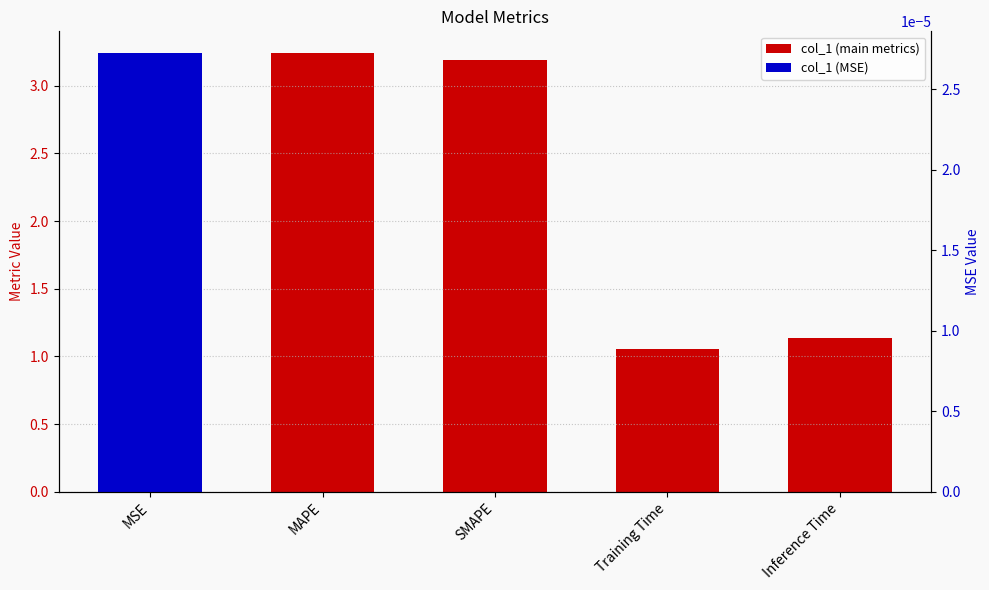

What is the average value?

2.2